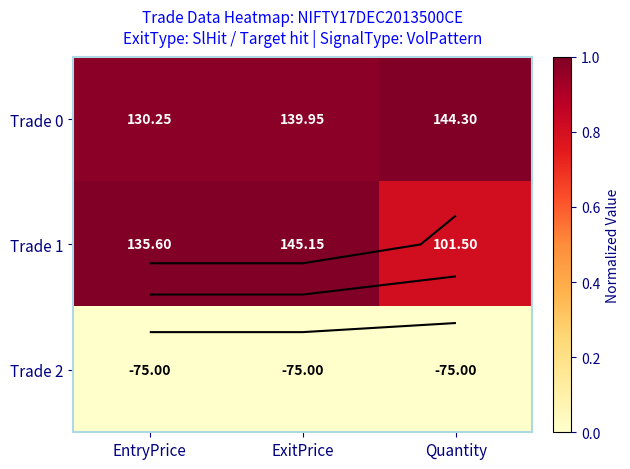

At which category is the sum across all series the highest?

ExitPrice